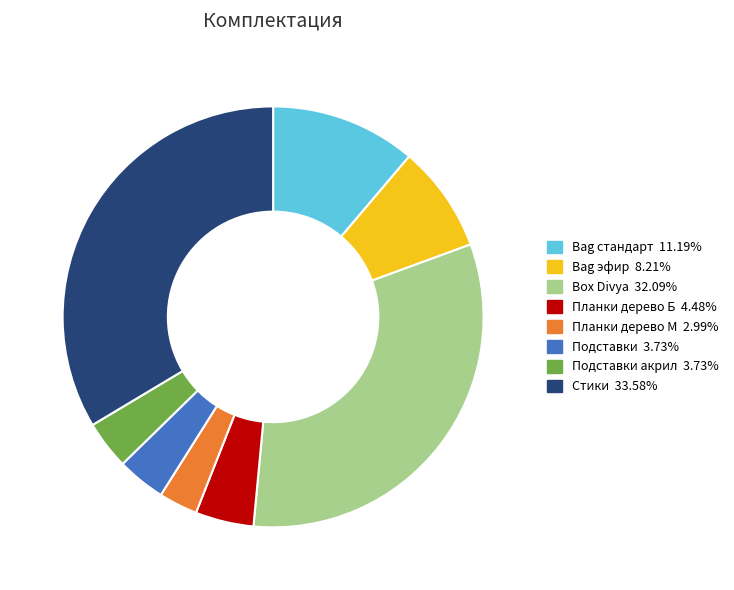

Is there any slice that represents more than half of the pie?

No